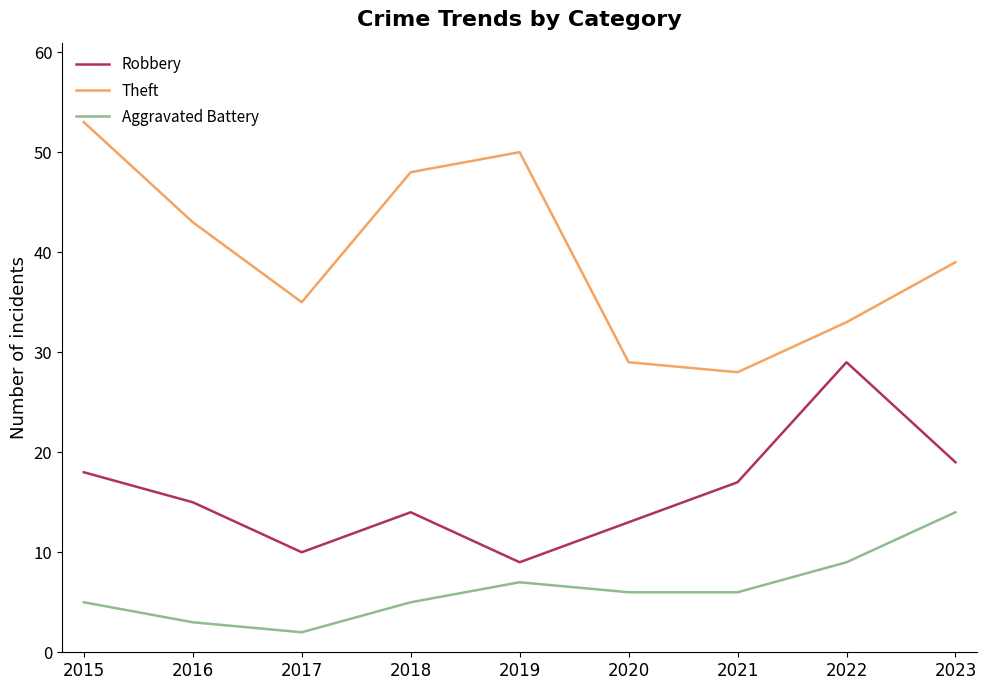

True or false: Robbery has more than 1 interior local peaks.

True